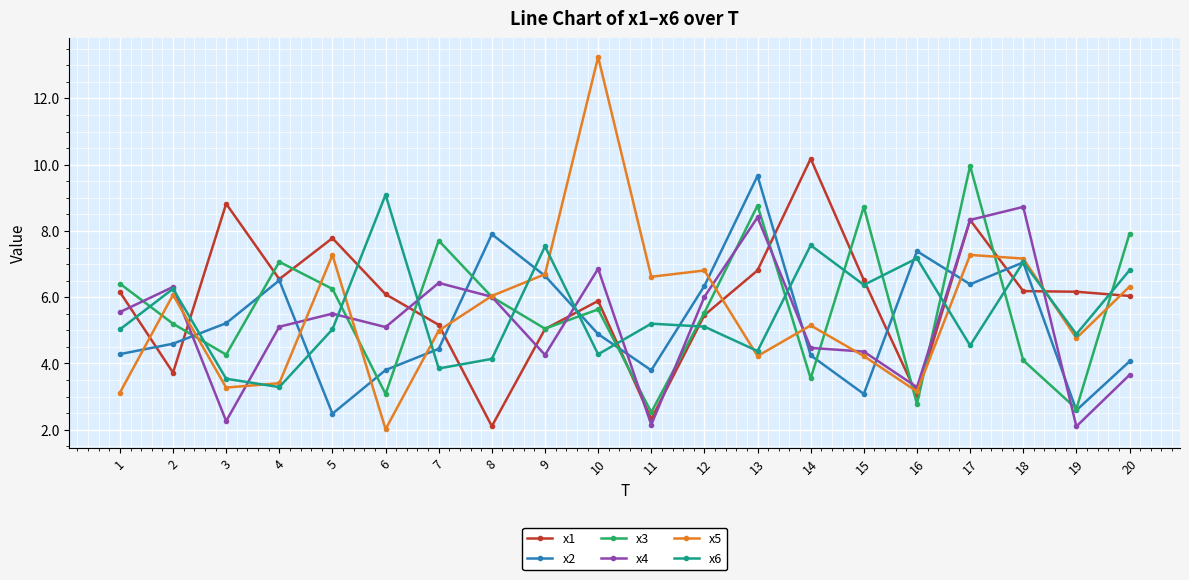

What is the value of the x1 point at the 12th from the left?

5.5